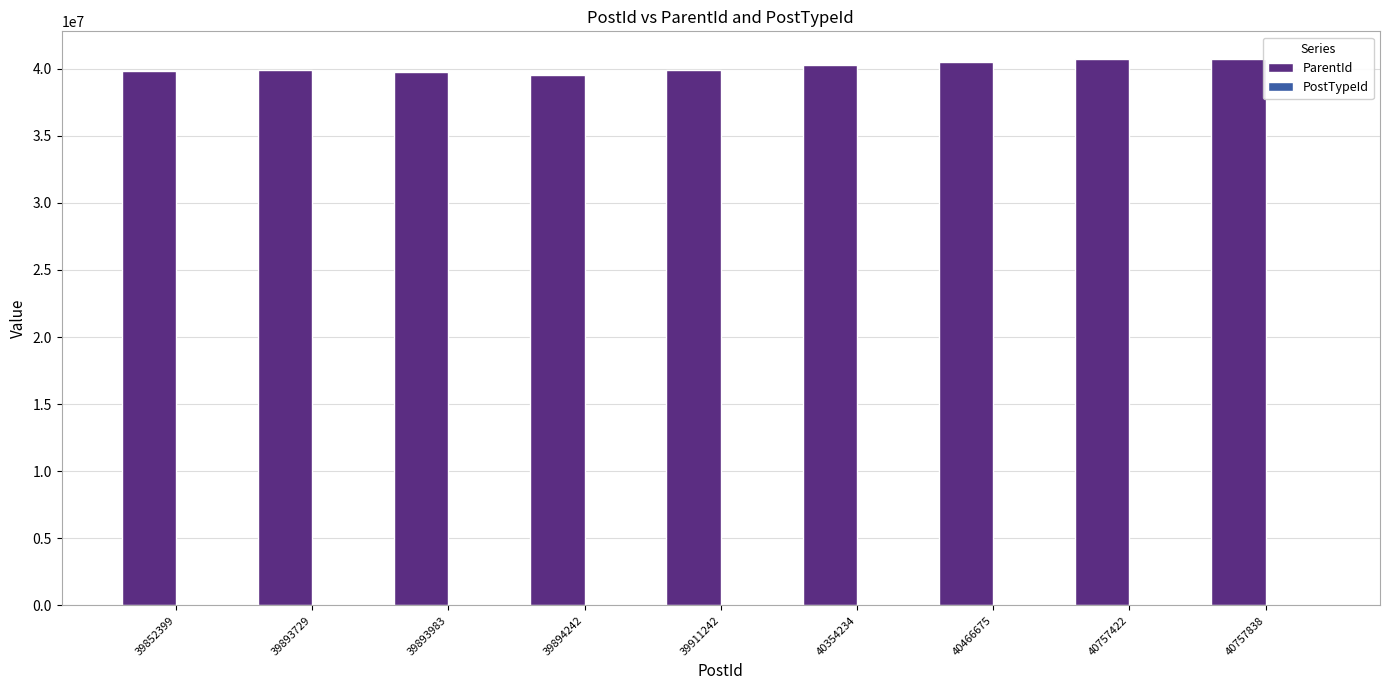

What is the greatest value displayed?

40748157